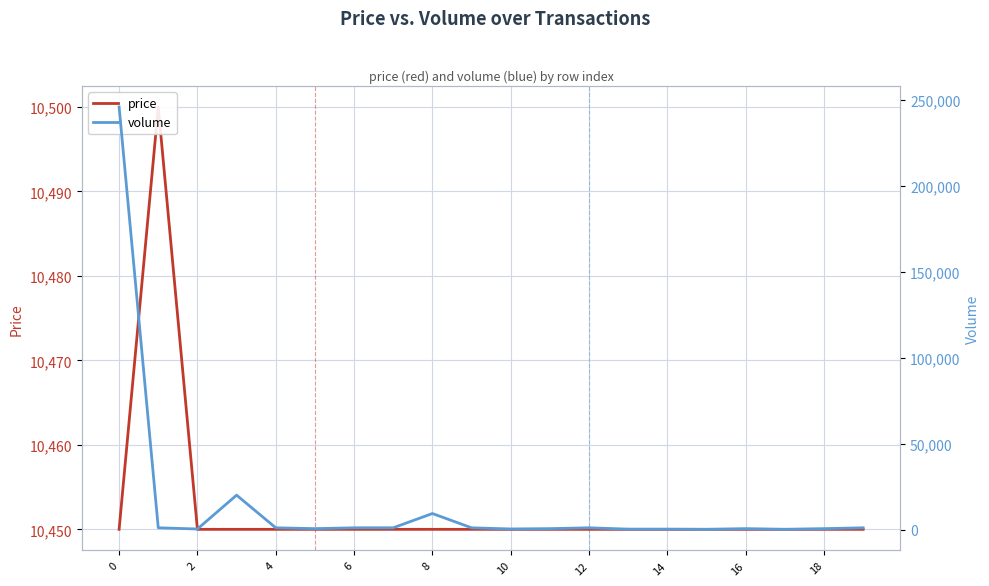

What is the total value across all series at 14?

11450